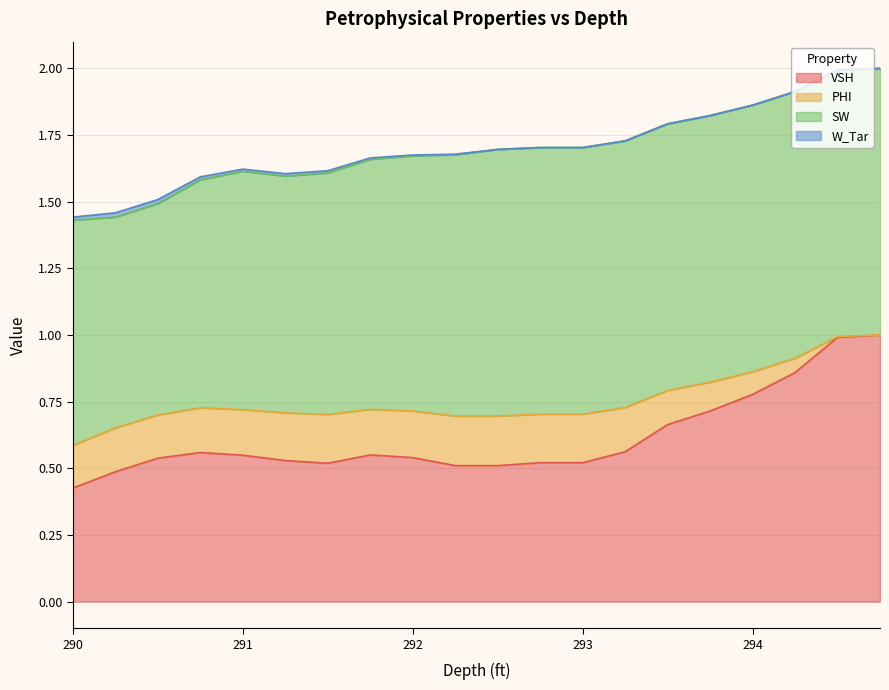

What are all the series names shown in the legend?

VSH, PHI, SW, W_Tar